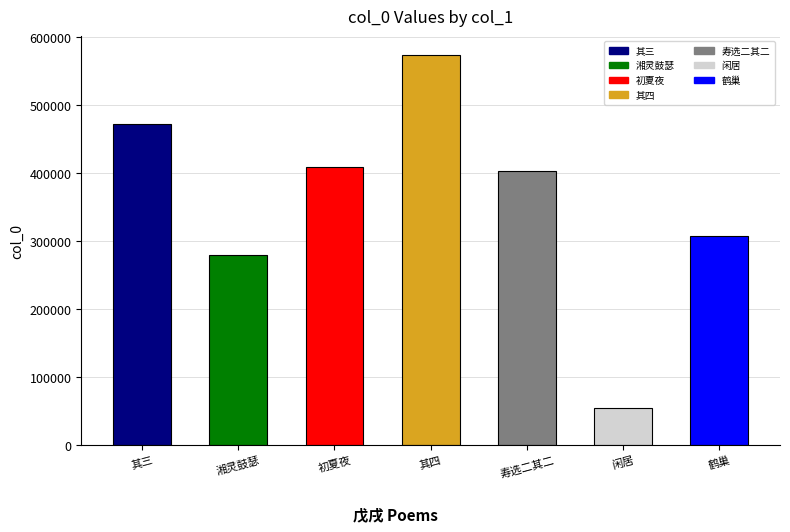

Reading right to left, transcribe all the data shown in this chart.

鹤巢=306773	闲居=54061	寿选二其二=402513	其四=572725	初夏夜=408496	湘灵鼓瑟=278358	其三=471594